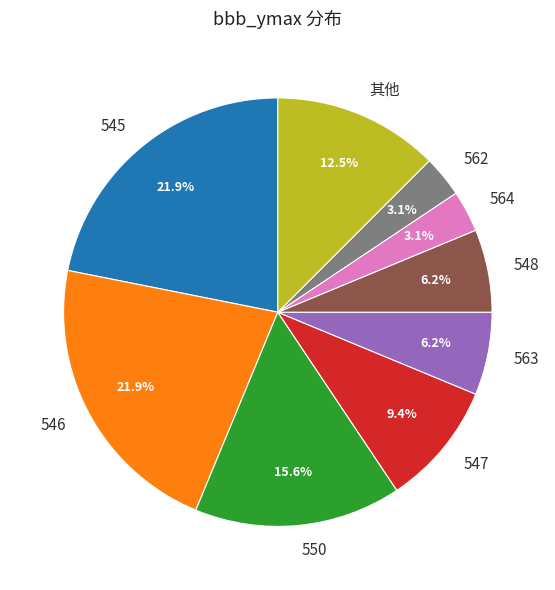

What is the ratio of the value at 其他 to the value at 563?

2.0